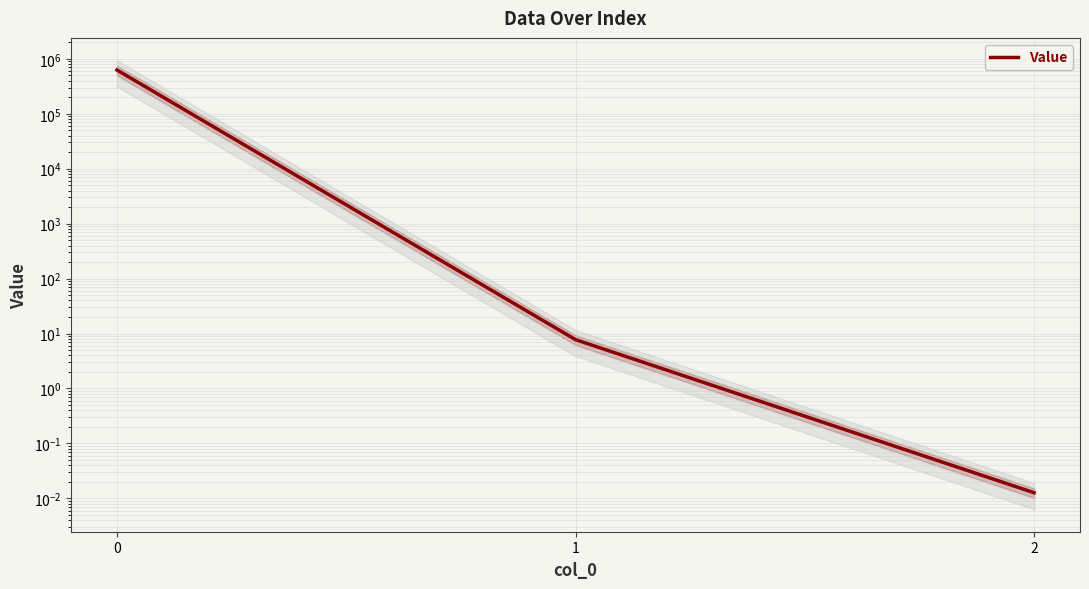

How many values are below 7?

1